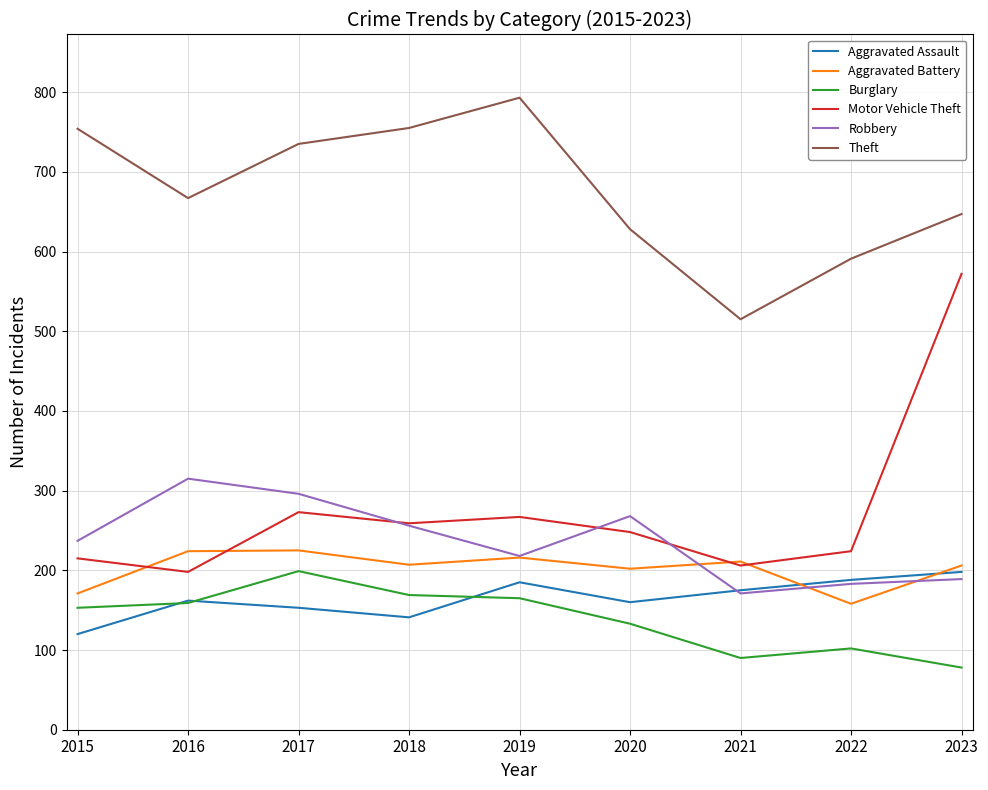

What is the minimum value shown in the chart?

78